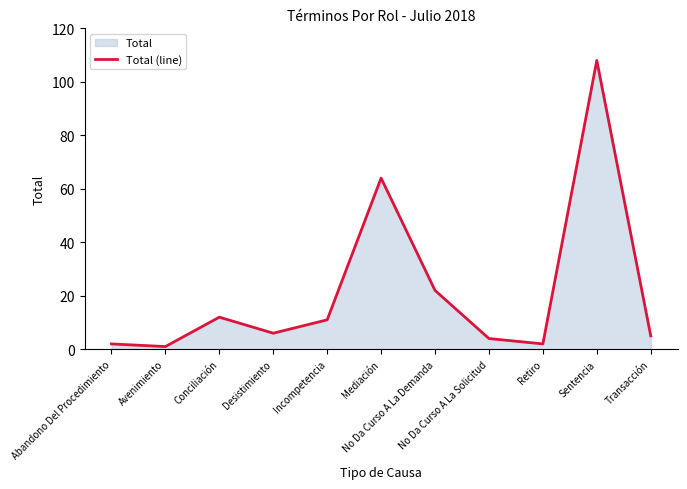

What is the difference between the maximum and minimum values?

107